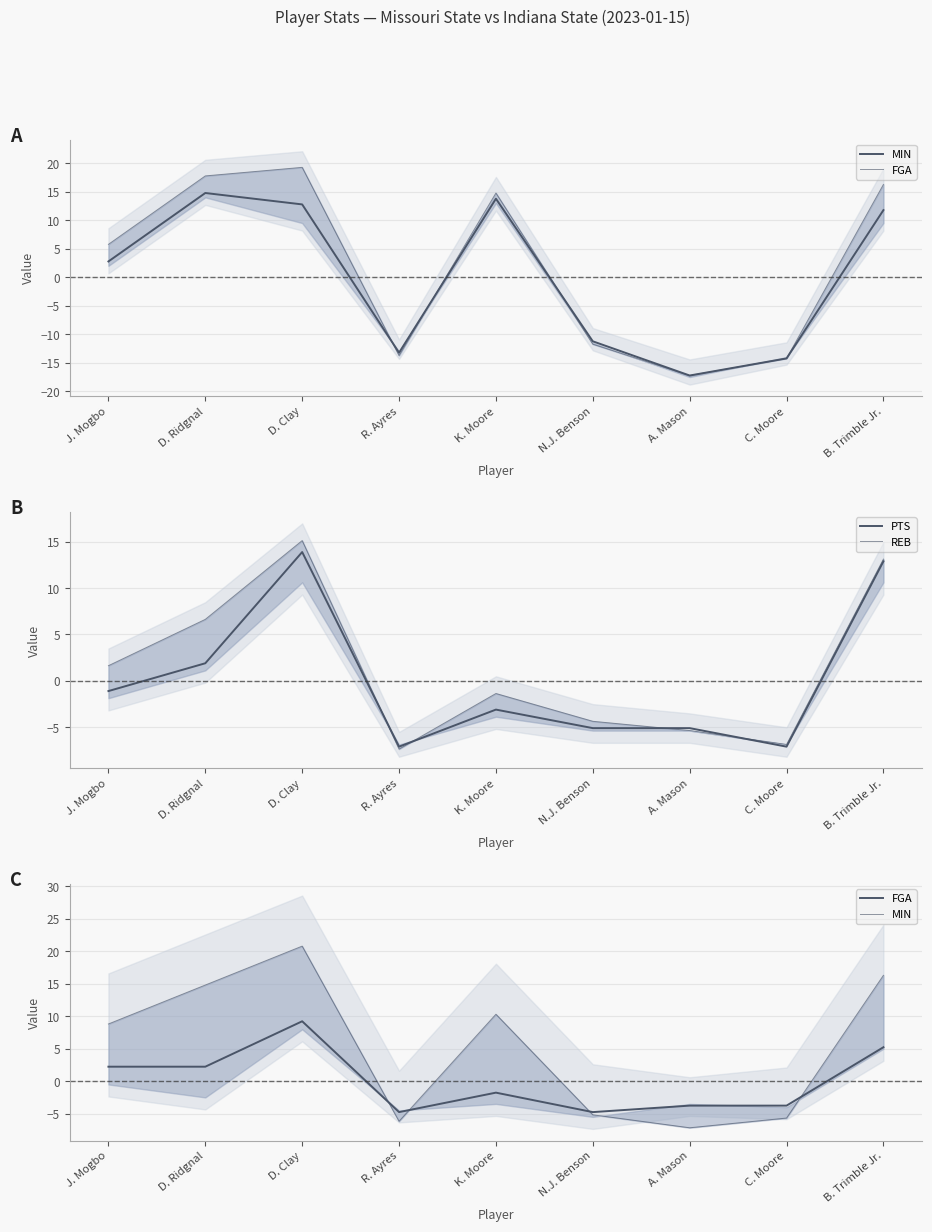

Reading right to left, extract all data points from this chart.

MIN: B. Trimble Jr.=16.3	C. Moore=-5.7	A. Mason=-7.2	N.J. Benson=-5.2	K. Moore=10.3	R. Ayres=-6.2	D. Clay=20.8	D. Ridgnal=14.8	J. Mogbo=8.8
FGA: B. Trimble Jr.=5.2	C. Moore=-3.8	A. Mason=-3.8	N.J. Benson=-4.8	K. Moore=-1.8	R. Ayres=-4.8	D. Clay=9.2	D. Ridgnal=2.2	J. Mogbo=2.2
PTS: B. Trimble Jr.=12.9	C. Moore=-7.1	A. Mason=-5.1	N.J. Benson=-5.1	K. Moore=-3.1	R. Ayres=-7.1	D. Clay=13.9	D. Ridgnal=1.9	J. Mogbo=-1.1
REB: B. Trimble Jr.=13.1	C. Moore=-6.9	A. Mason=-5.4	N.J. Benson=-4.4	K. Moore=-1.4	R. Ayres=-7.4	D. Clay=15.1	D. Ridgnal=6.6	J. Mogbo=1.6